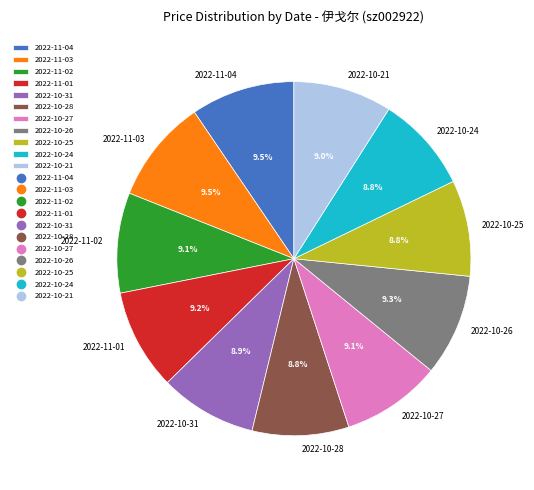

What percentage is the 2022-10-21 slice, to the nearest percent?

9%